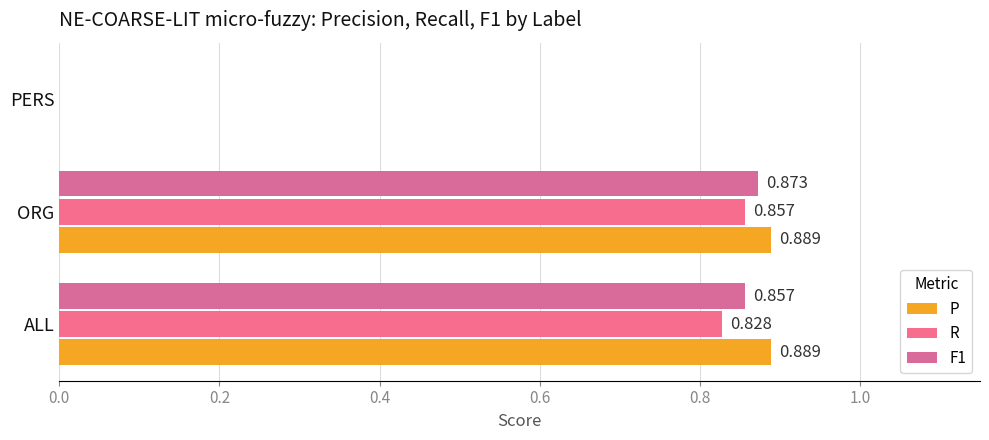

Count the number of data series in this chart.

3